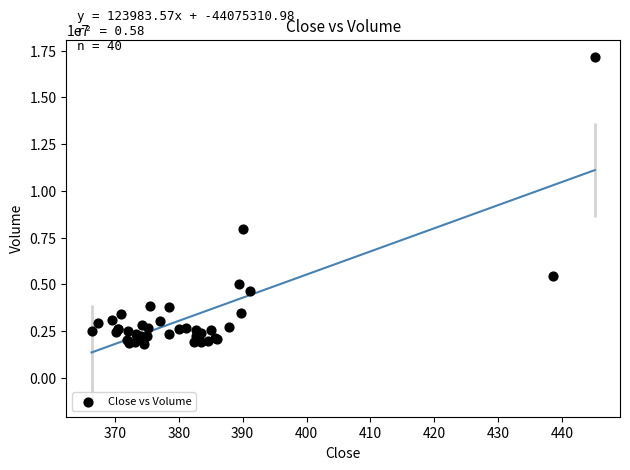

What Y value in the scatter plot is closest to 9498900?

7980000